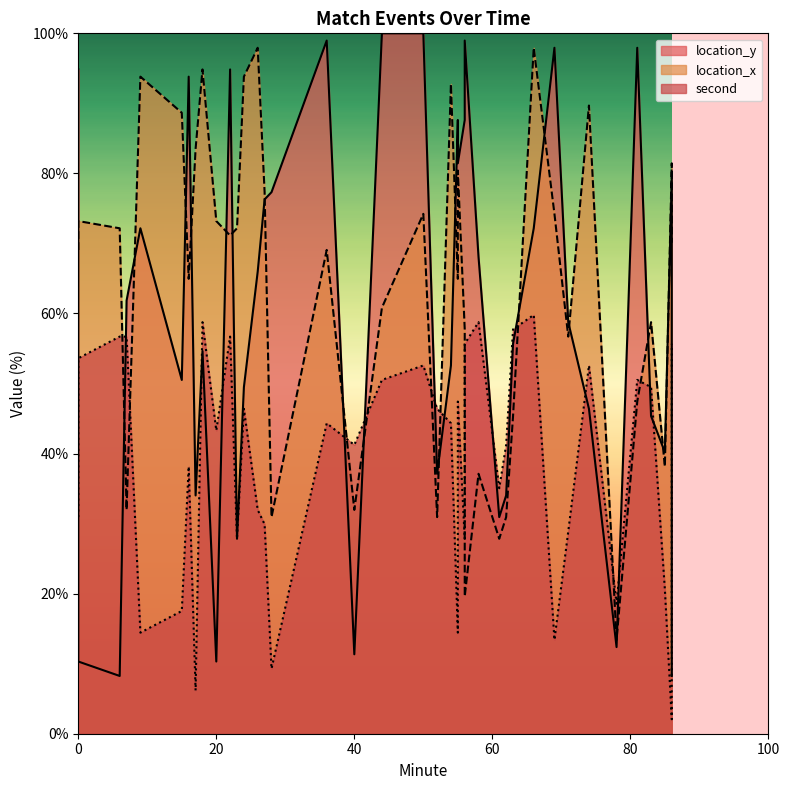

Count the number of categories in the chart.

40